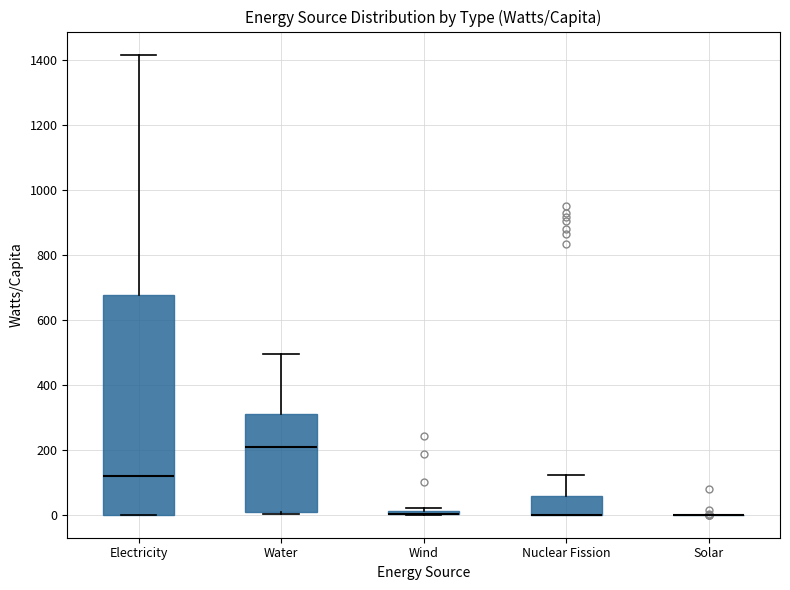

Where is the upper edge of the box for Electricity on the y-axis? The values are not printed on the chart, so give them approximately, as read against the axis.

680